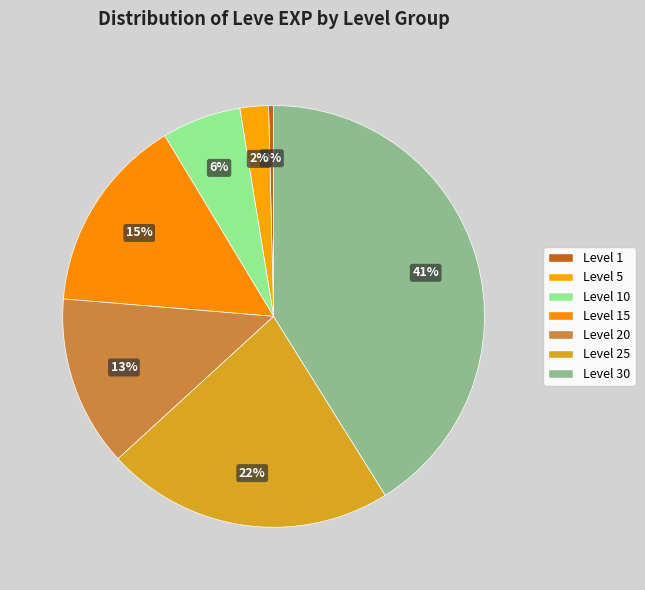

Is there a majority slice in this chart?

No